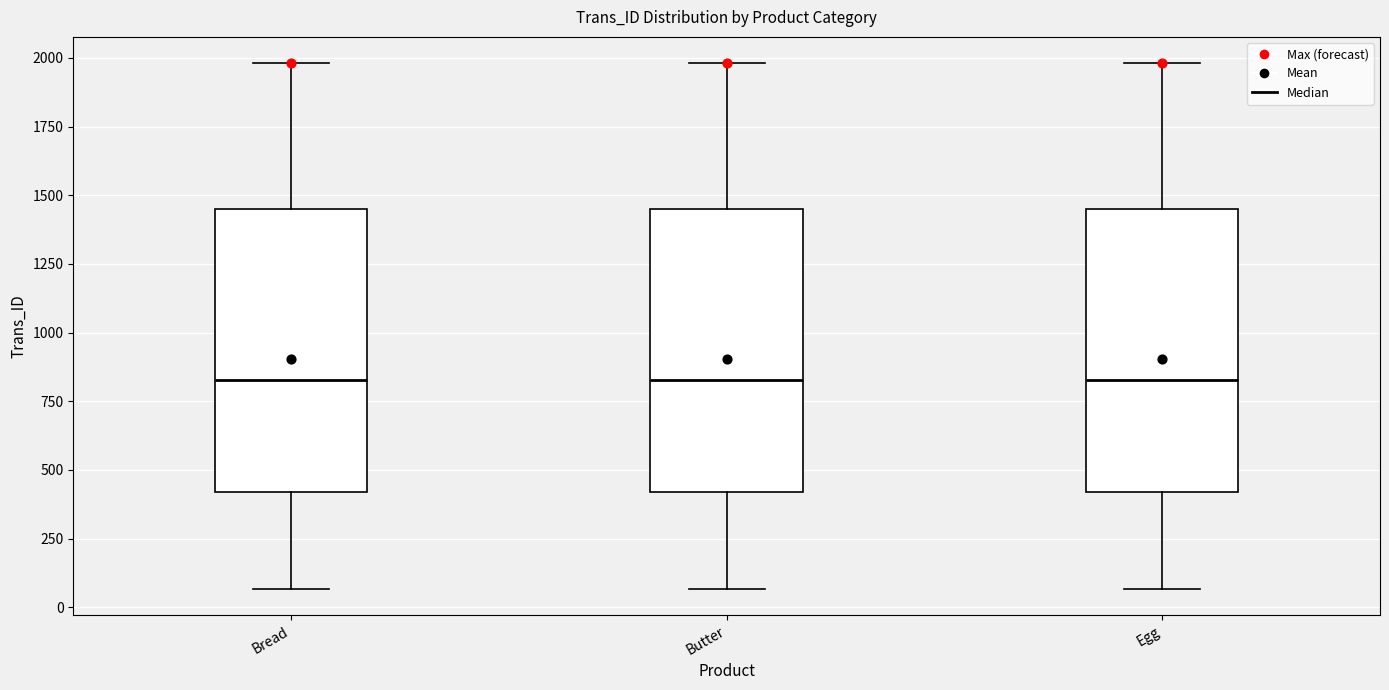

Reading left to right, read every box against the y-axis: the position of its median line, the range the box covers, and the ends of its whiskers. The values are not printed on the chart, so give them approximately, as read against the axis.

Bread: median 850, box 400 to 1450, whiskers 50 to 2000
Butter: median 850, box 400 to 1450, whiskers 50 to 2000
Egg: median 850, box 400 to 1450, whiskers 50 to 2000